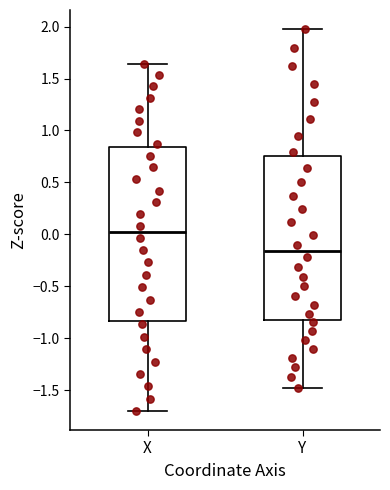

Reading left to right, transcribe this box plot: for each box, give where its median line is, the range the box spans, and where its two whiskers end, as read against the y-axis. The values are not printed on the chart, so give them approximately, as read against the axis.

X: median 0.00, box -0.85 to 0.85, whiskers -1.70 to 1.65
Y: median -0.15, box -0.85 to 0.75, whiskers -1.50 to 2.00